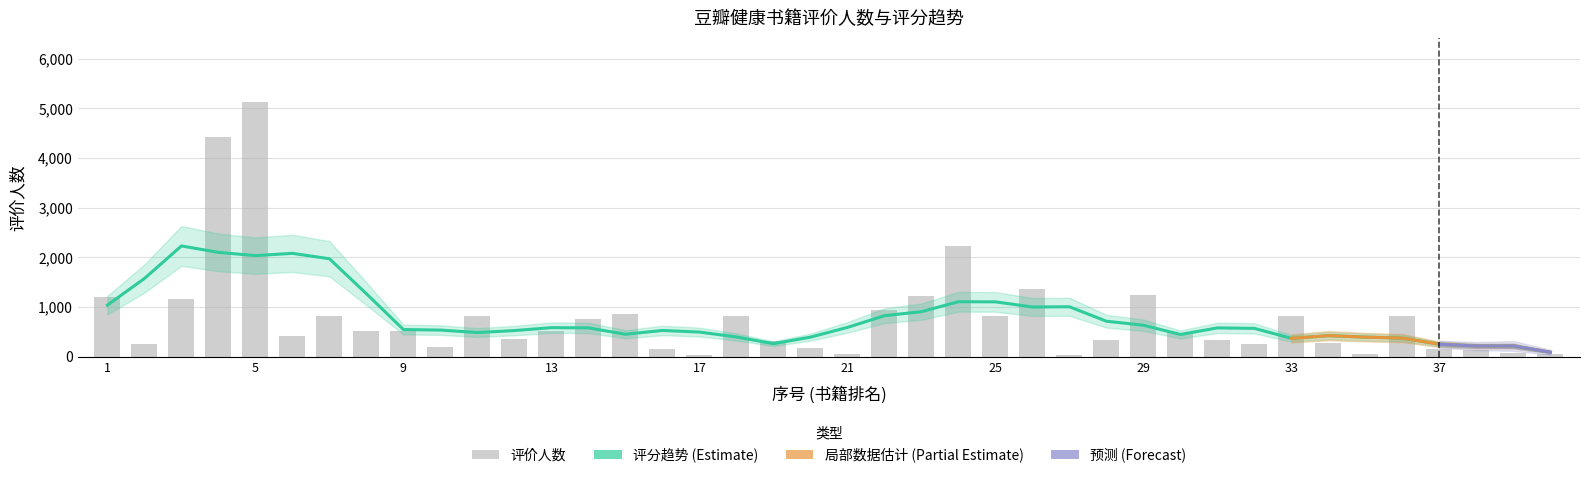

Reading left to right, list all the values displayed in this chart.

1=1205	2=251	3=1167	4=4418	5=5136	6=426	7=814	8=525	9=514	10=189	11=815	12=362	13=518	14=763	15=866	16=161	17=45	18=821	19=324	20=171	21=55	22=949	23=1223	24=2232	25=813	26=1373	27=37	28=329	29=1251	30=487	31=327	32=261	33=828	34=272	35=48	36=812	37=147	38=145	39=85	40=56